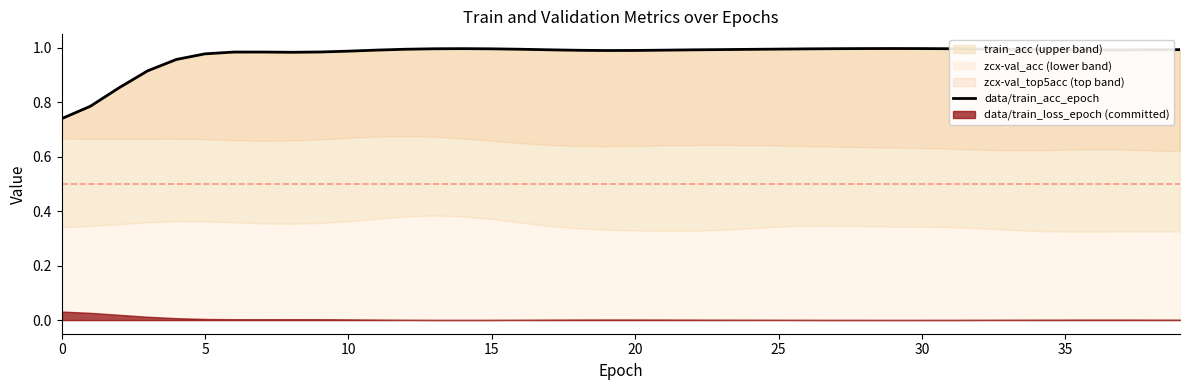

What is the difference between the maximum and minimum values?

0.3